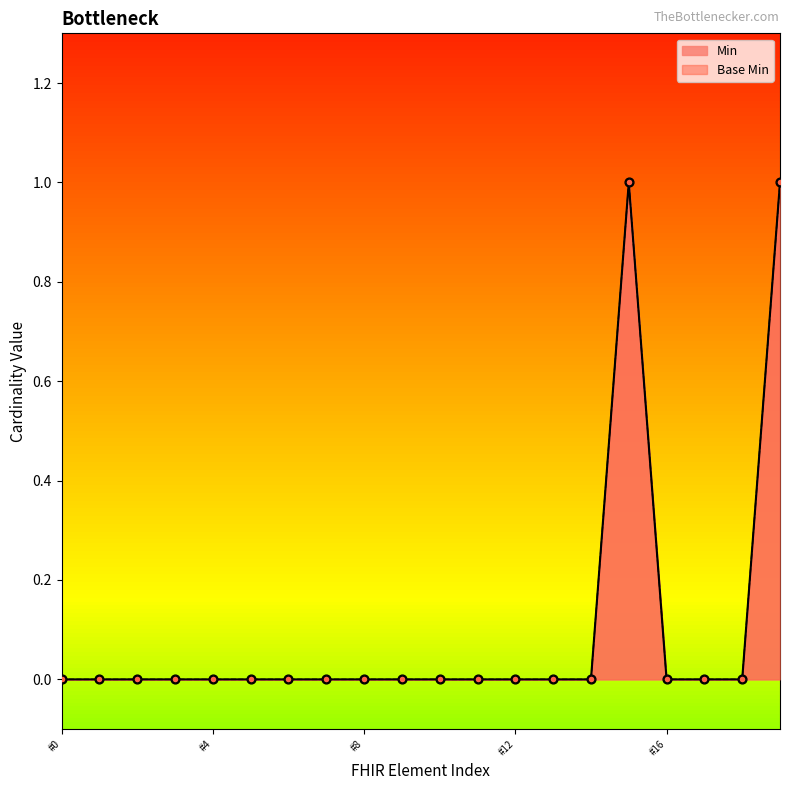

Which series reaches the maximum Y coordinate?

Min